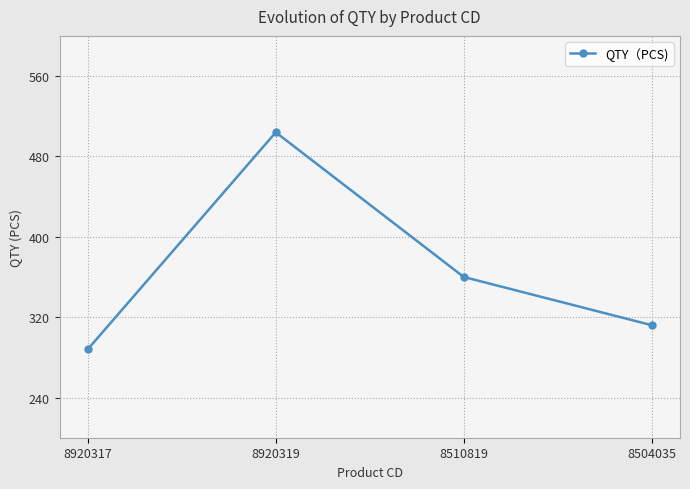

True or false: the data shows 312 at 8504035.

True